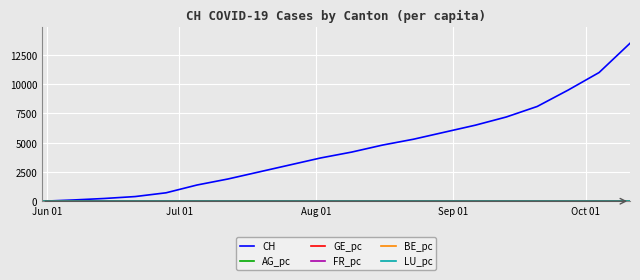

Which series has the largest range (max minus min)?

CH